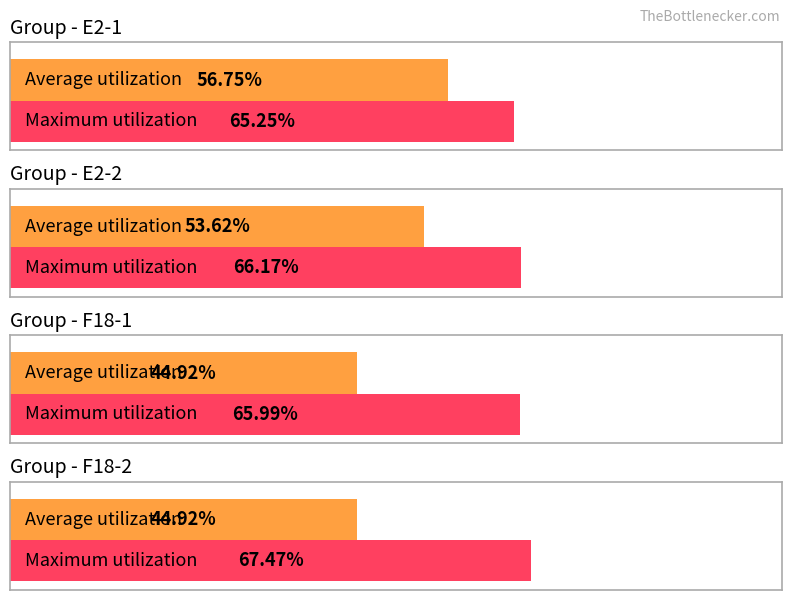

Rank the categories by Maximum utilization value from lowest to highest.

E2-1, F18-1, E2-2, F18-2